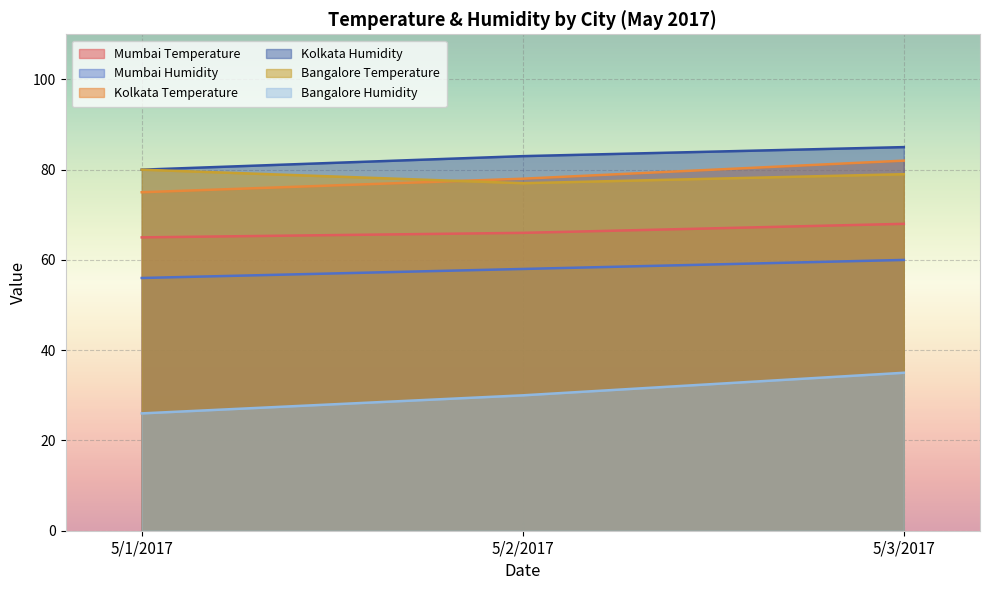

What is the spread (max minus min) of values at 5/1/2017?

54